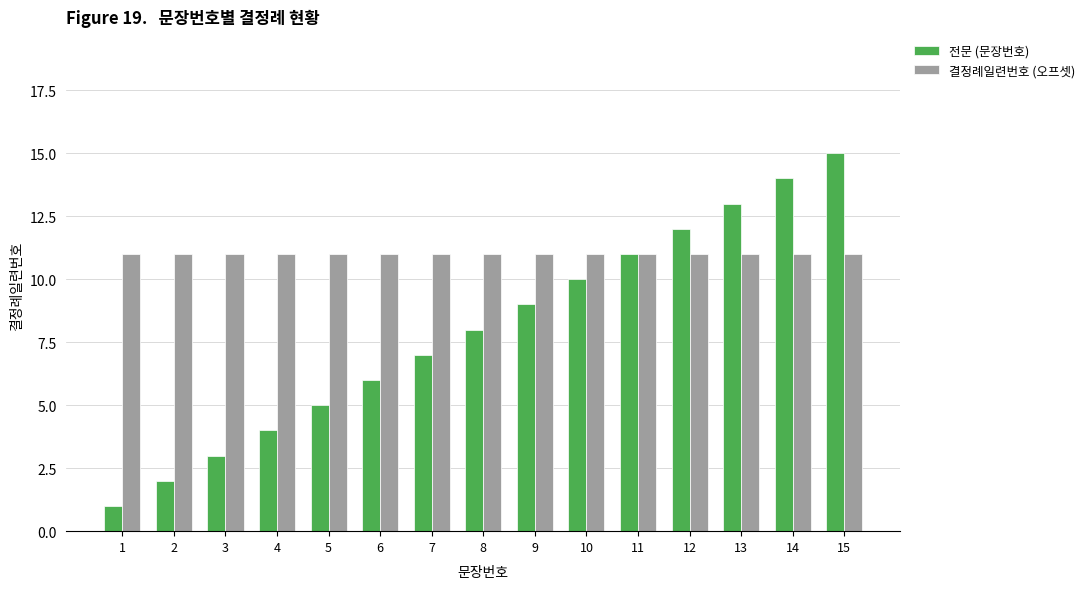

What is the highest value of the 전문 (문장번호) series?

15